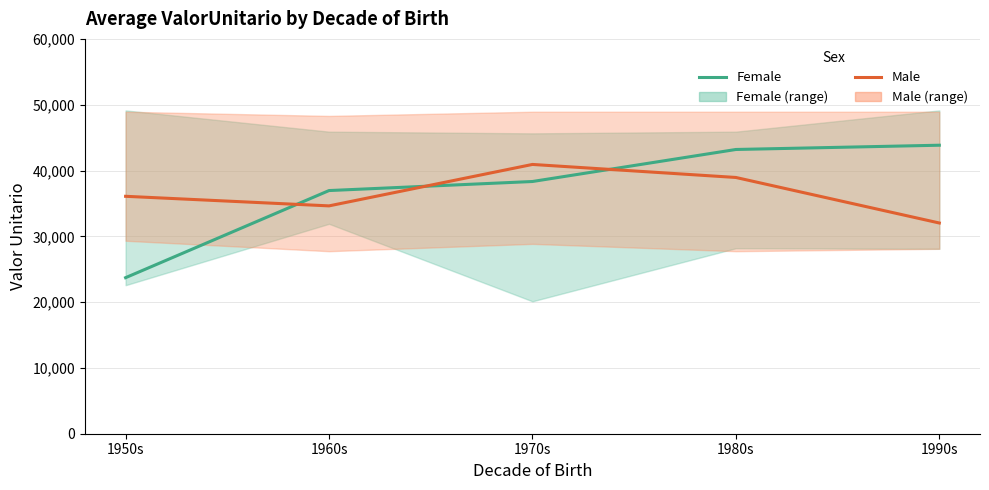

Between 1960s and 1980s, which is larger?

1980s